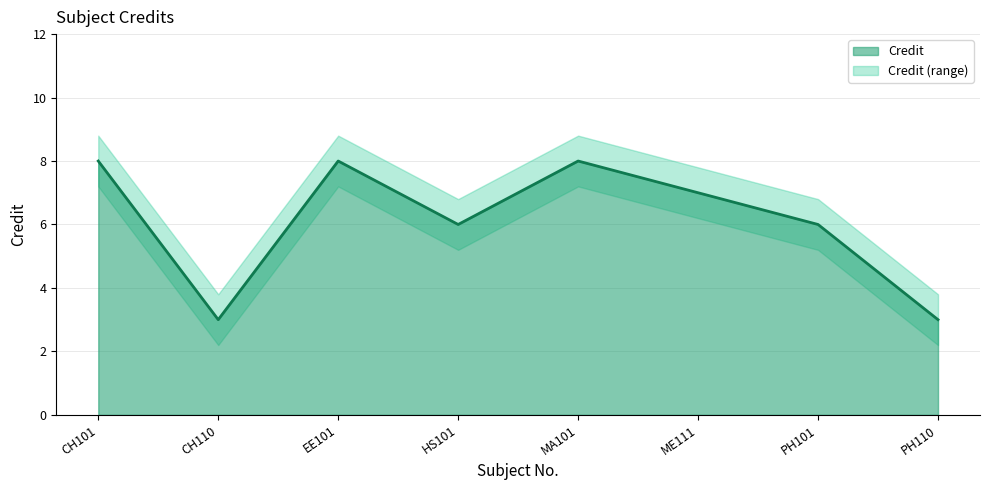

List the series in order of their peak value, lowest first.

Credit_lower, Credit, Credit_upper